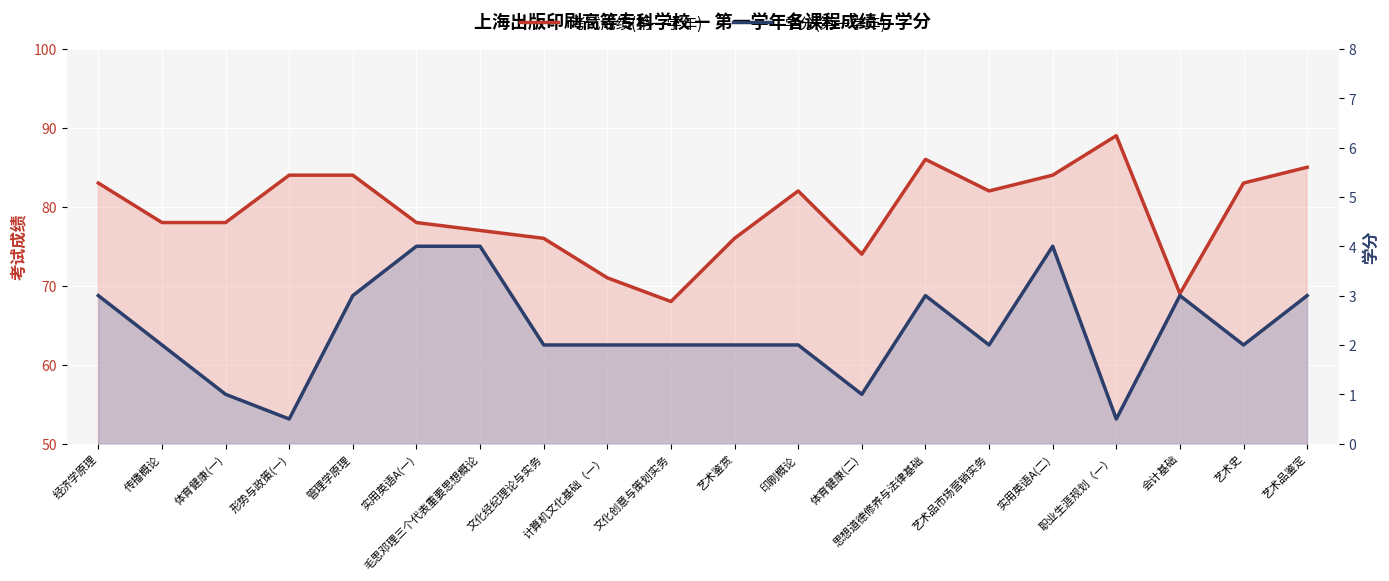

The 学分(第一学年) series shows 3.0 at 会计基础. True or false?

True